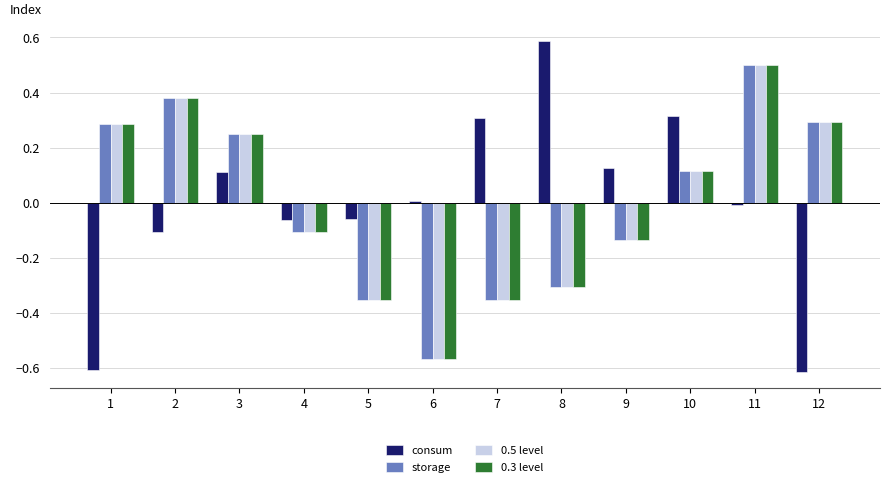

Is the value of 0.3 level at 1 greater than the value of consum at 6?

Yes